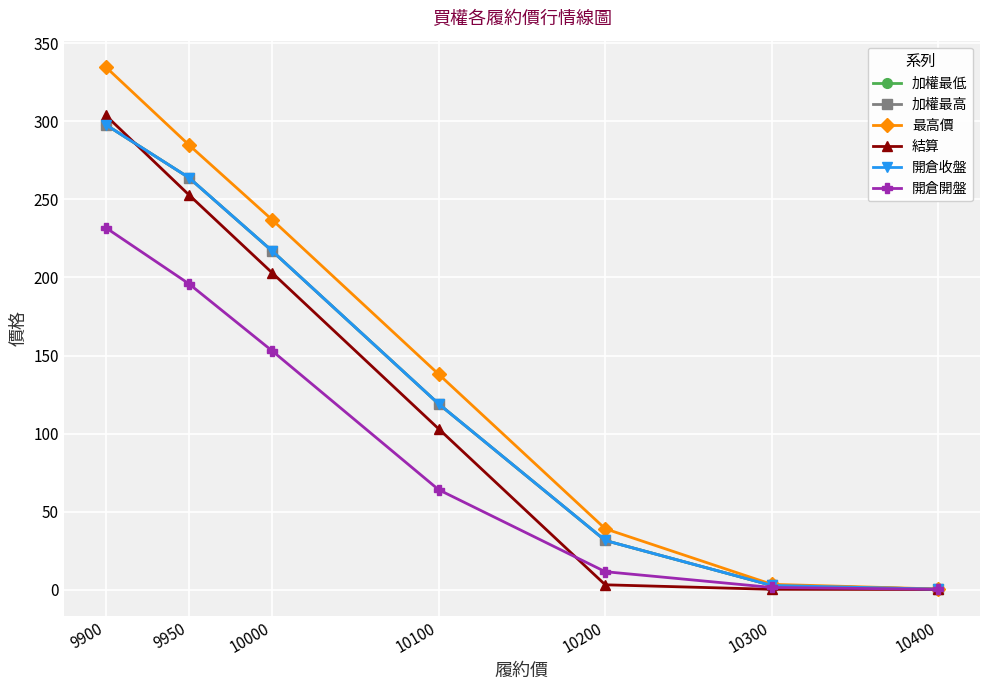

What is the sum of the 最高價 values at 10000 and 9950?

522.0